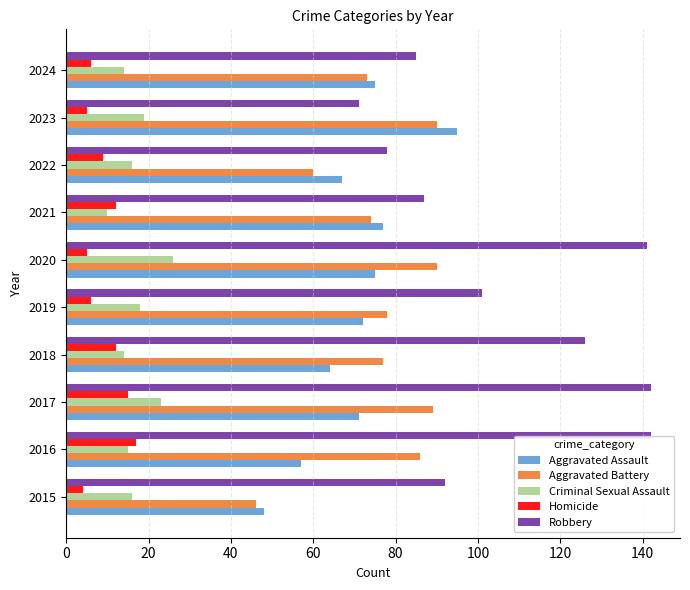

At 2019, list the series in order from largest to smallest.

Robbery, Aggravated Battery, Aggravated Assault, Criminal Sexual Assault, Homicide